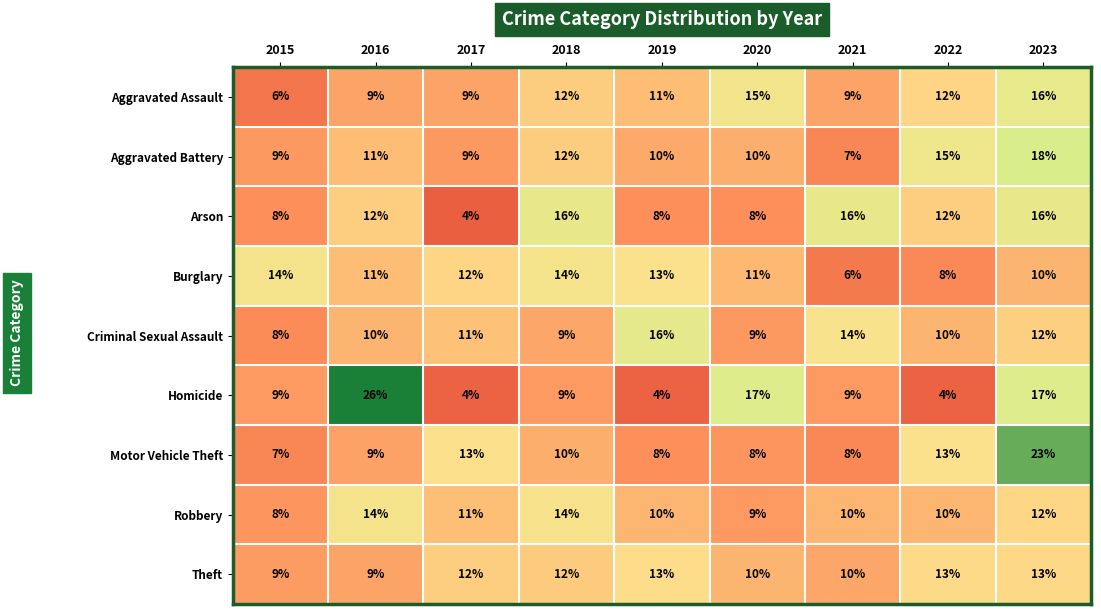

True or false: Robbery has a value of 14 at 2016.

True